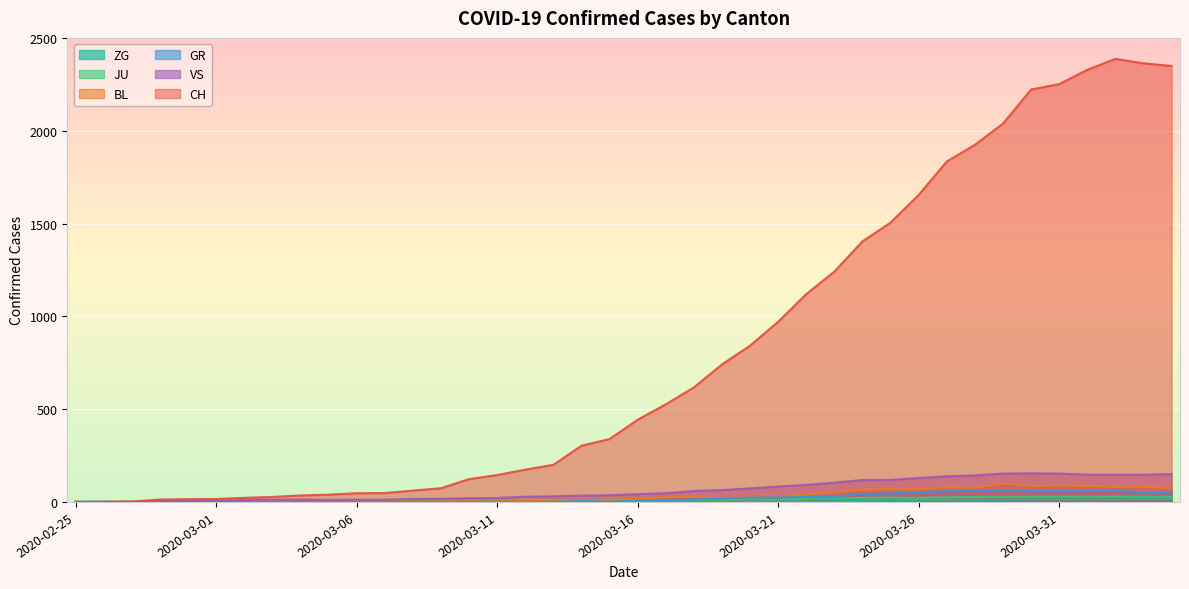

True or false: ZG and BL intersect in this chart.

False